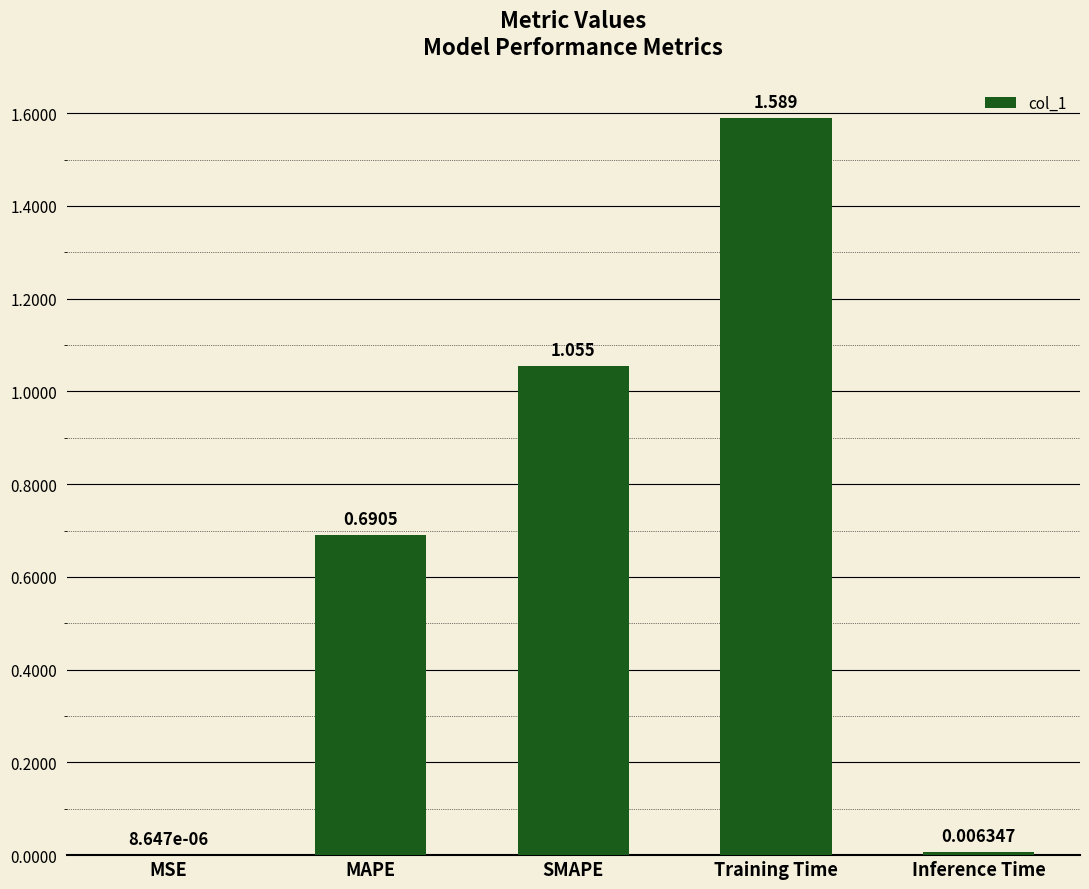

At which label is the value closest to 0?

MSE